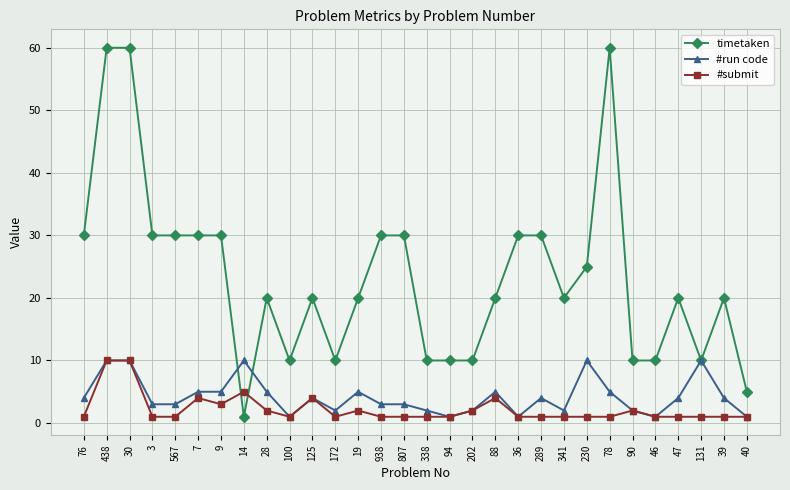

Is the value of #run code at 14 greater than the value of #submit at 202?

Yes